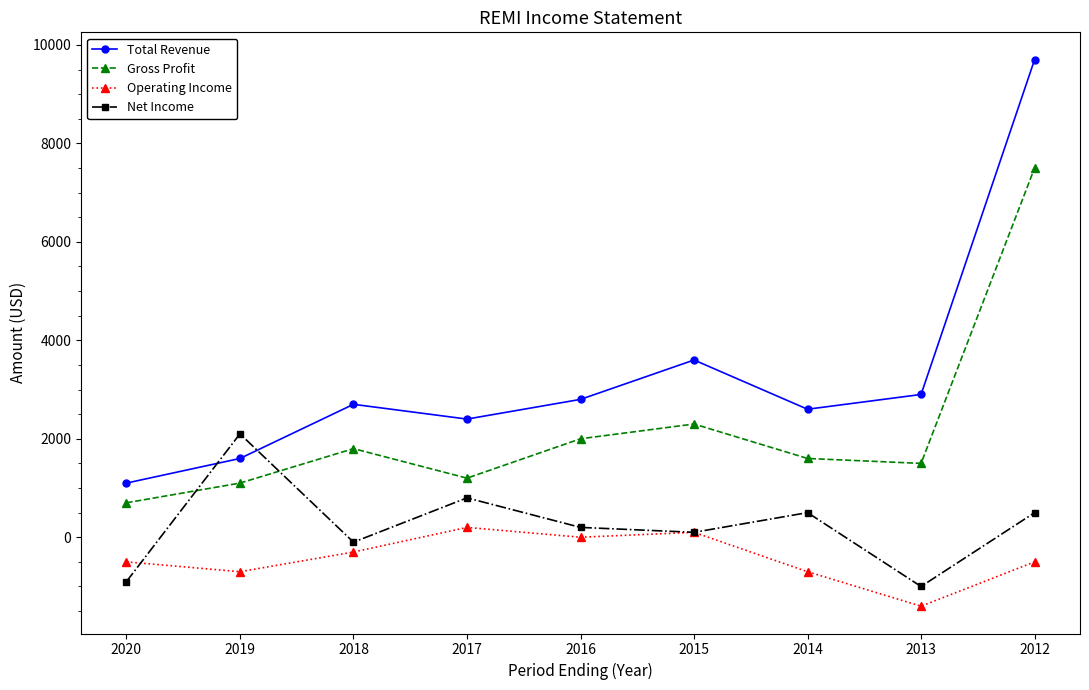

List the series in order of their peak value, lowest first.

Operating Income, Net Income, Gross Profit, Total Revenue